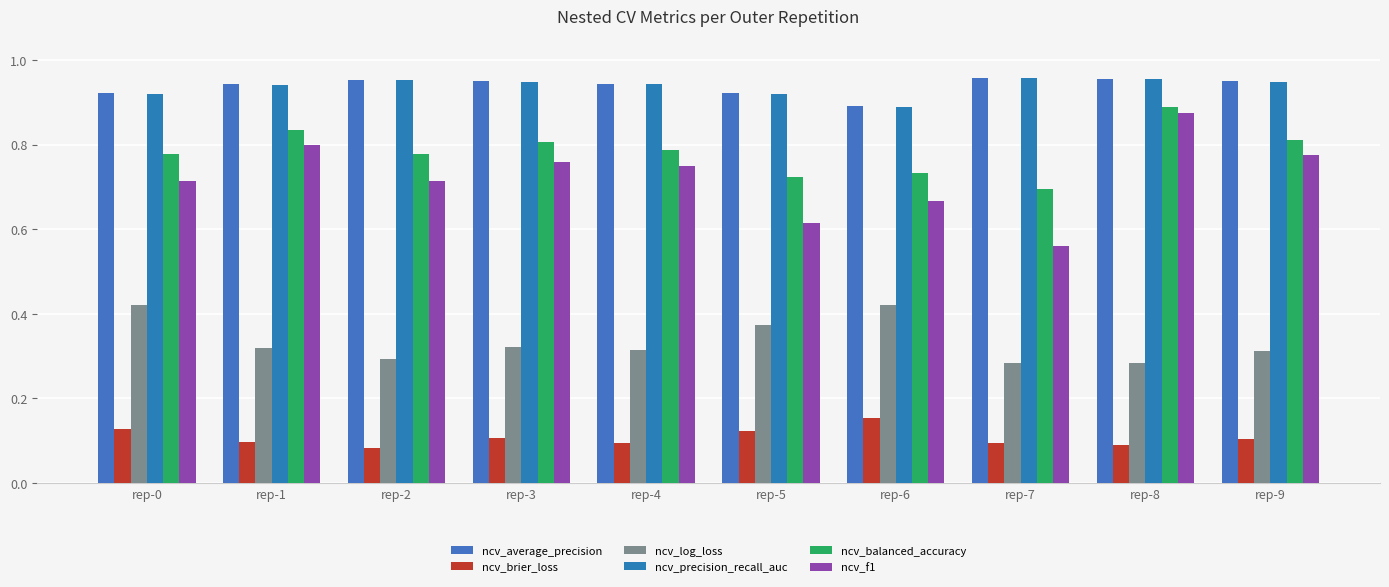

What is the lowest value of the ncv_balanced_accuracy series?

0.7